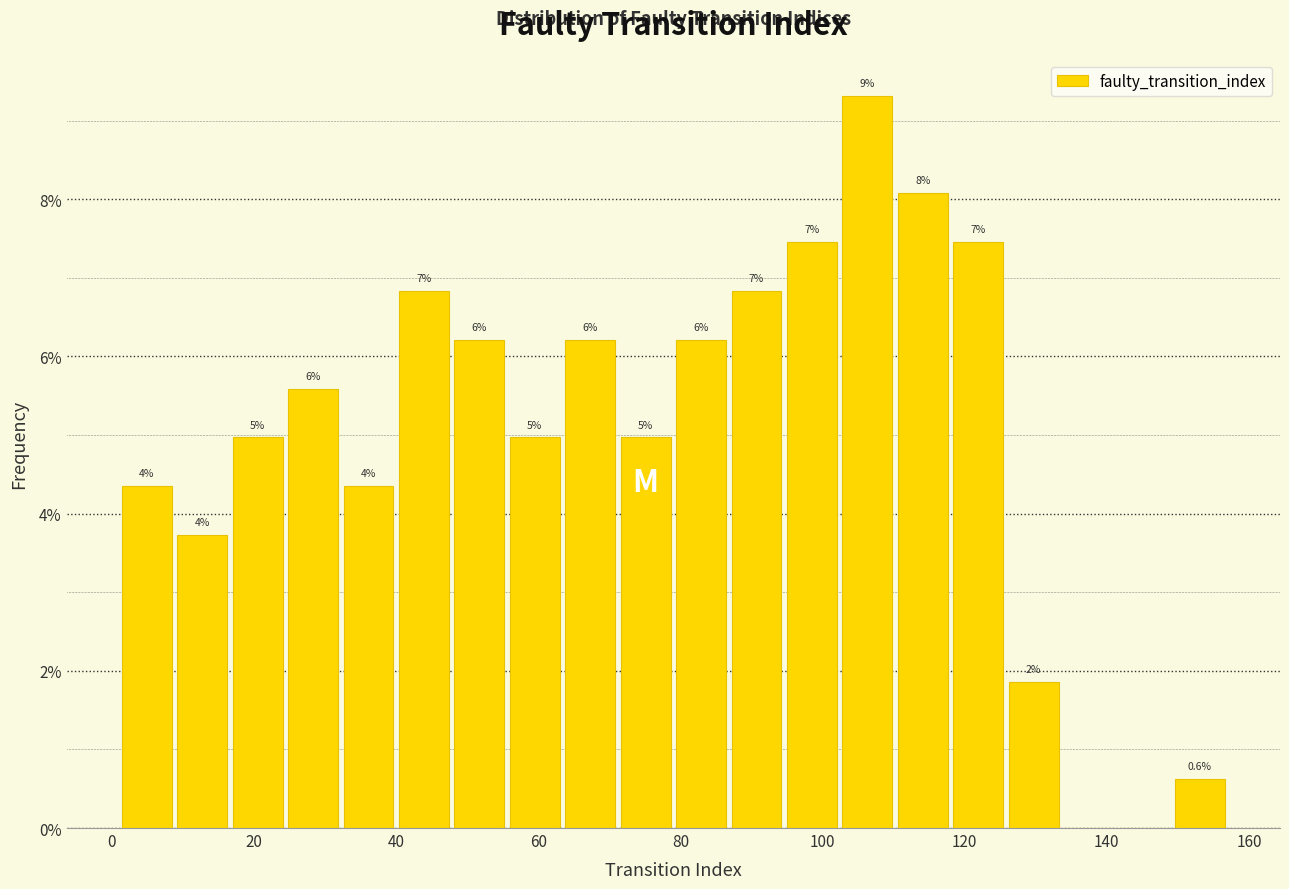

Read against the x-axis, roughly where is the centre of the tallest bar?

106